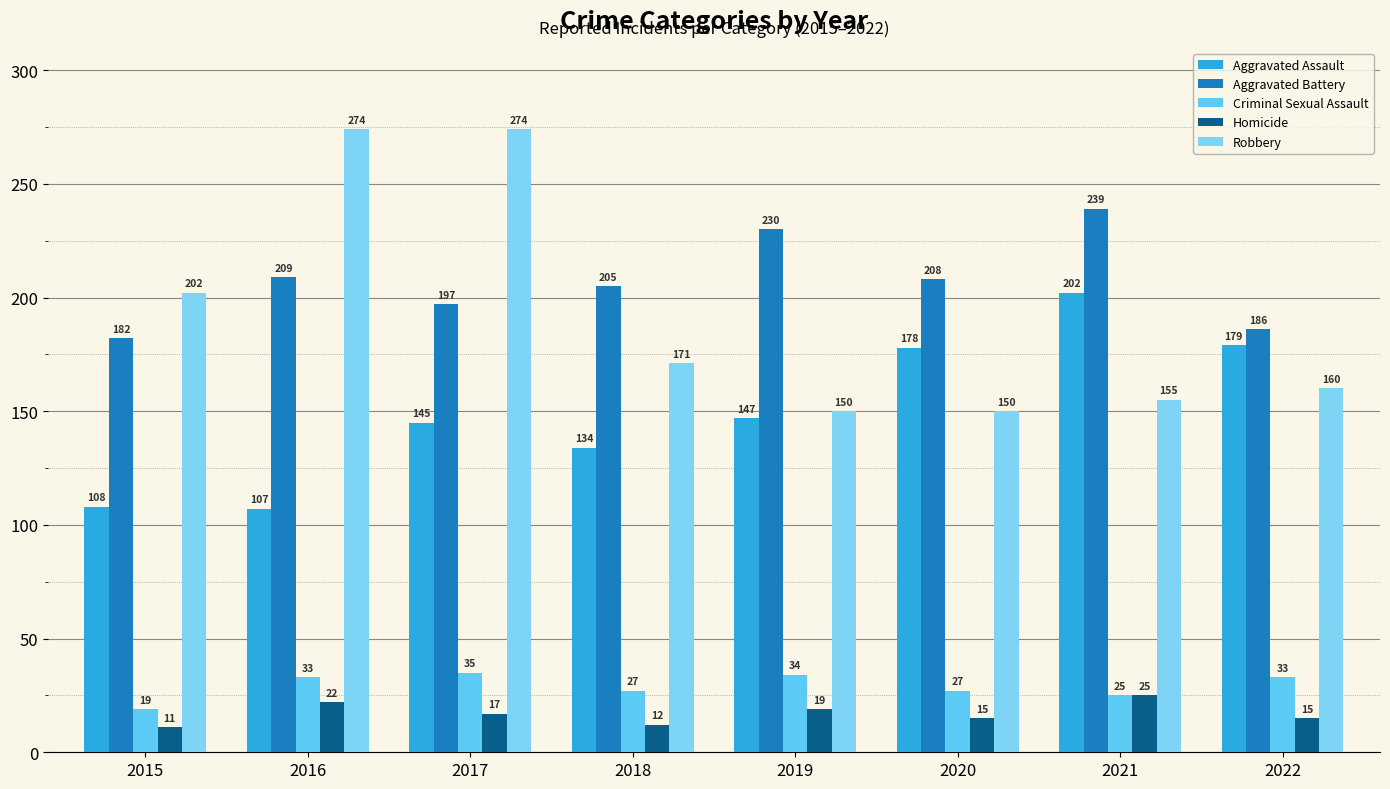

Which category has the lowest value in the Robbery series?

2019